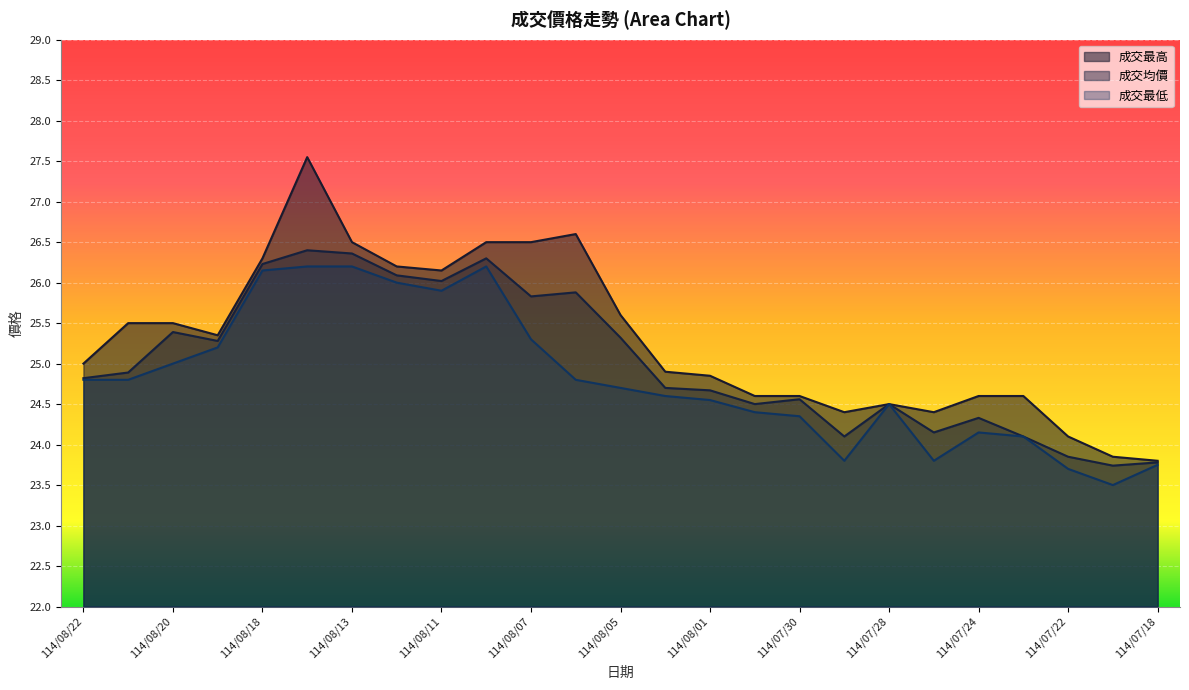

The value of 成交均價 at 114/08/18 is 9.8. True or false?

False